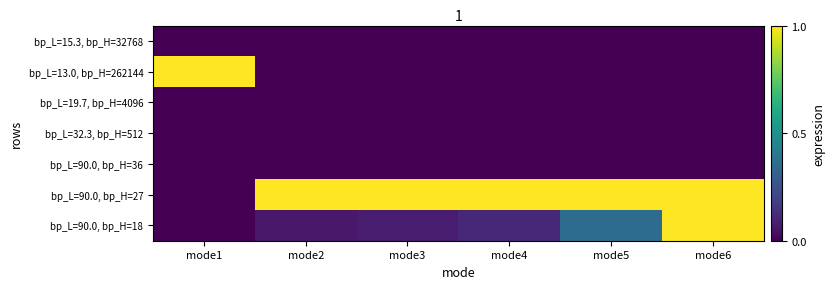

What is the greatest value displayed?

1.0